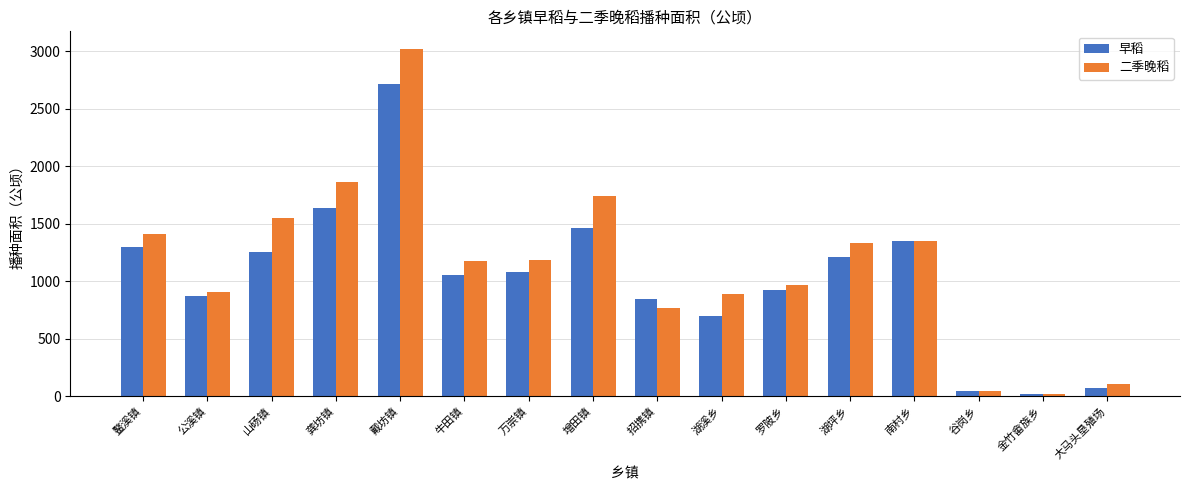

At how many categories does at least one series exceed 1056?

9